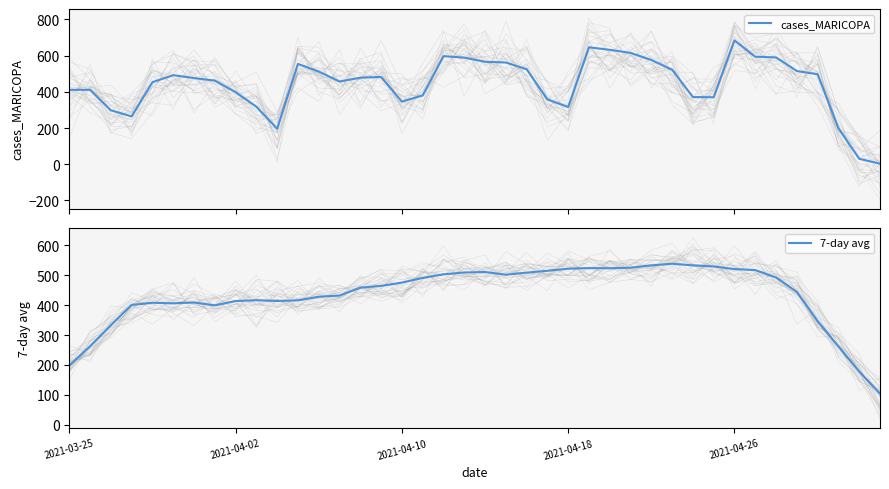

At which label does 7-day avg reach its peak?

29